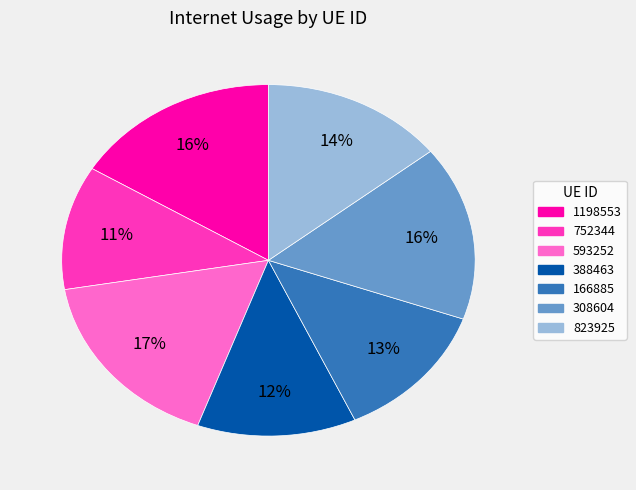

Between 752344 and 593252, which is larger?

593252